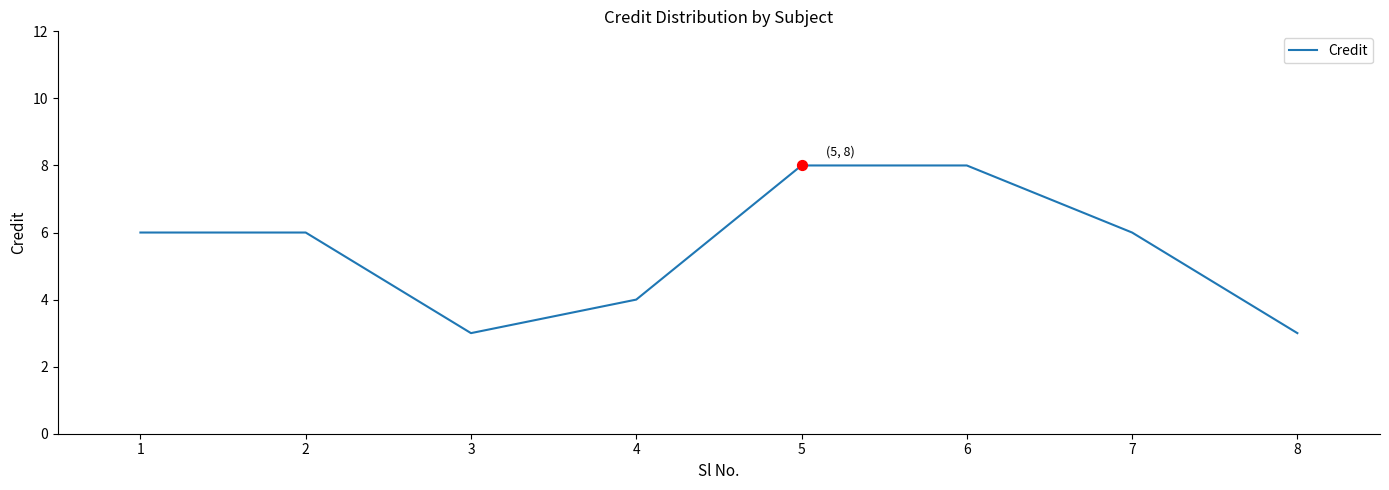

Which has a higher value, 7 or 4?

7